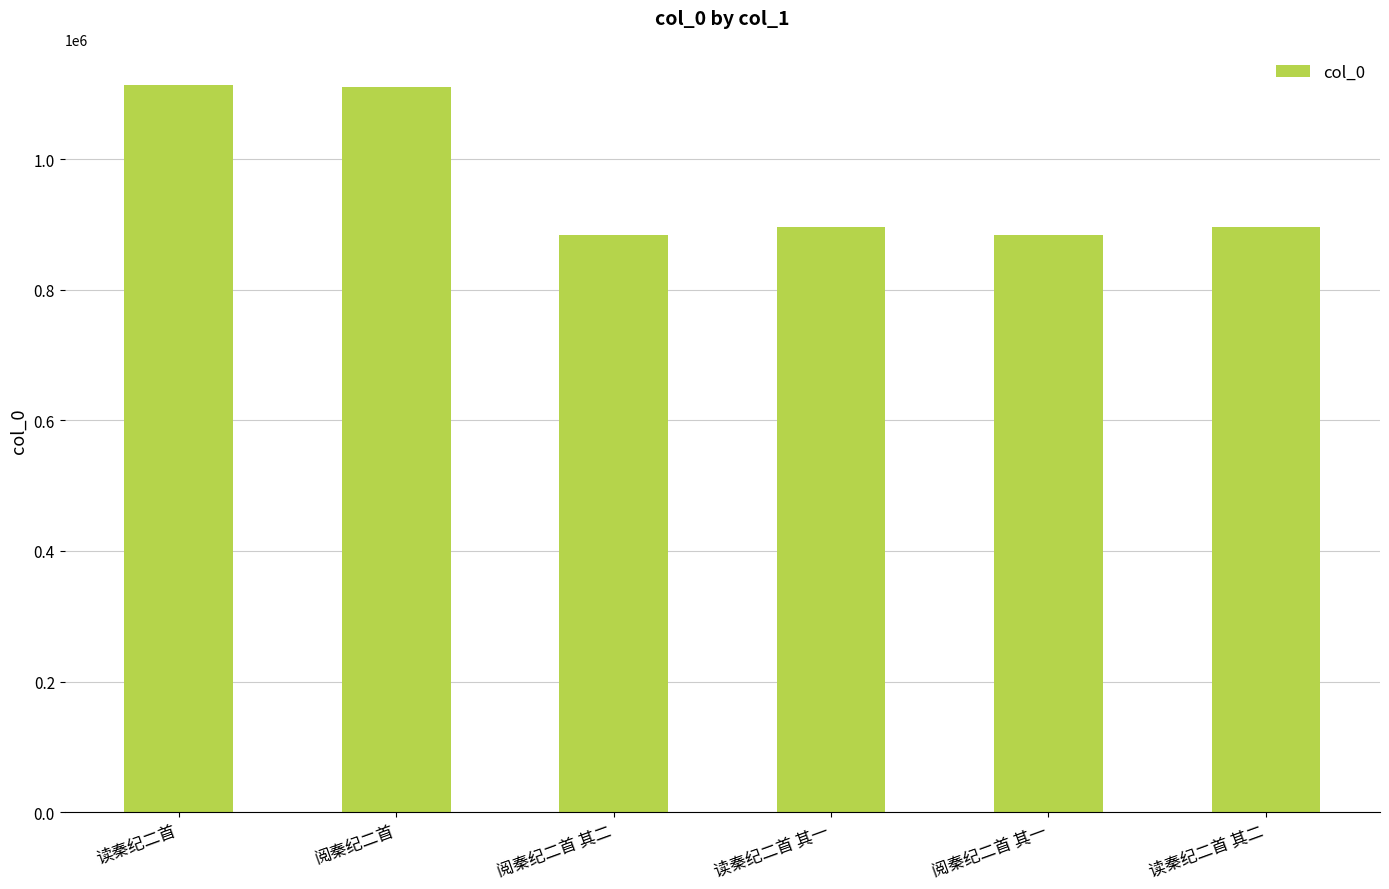

What is the change in value from 读秦纪二首 to 读秦纪二首 其二?

-216239